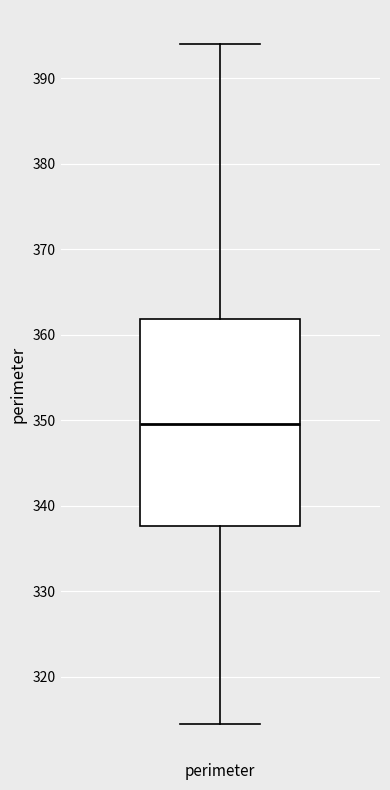

Transcribe this box plot: give where the median line is, the range the box spans, and where the two whiskers end, as read against the y-axis. The values are not printed on the chart, so give them approximately, as read against the axis.

median 350, box 338 to 362, whiskers 314 to 394